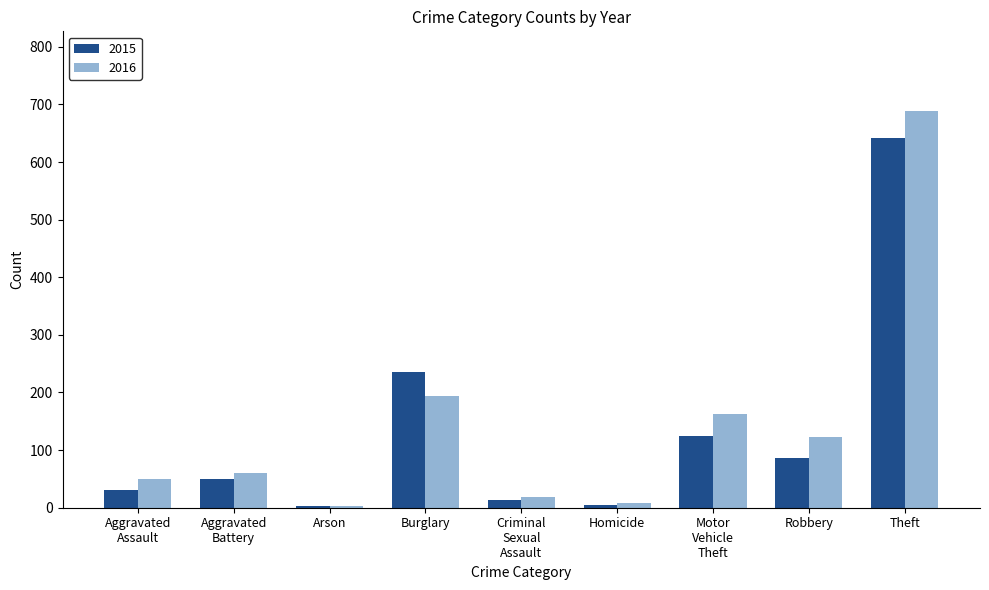

Rank the series at Burglary from highest to lowest value.

2015, 2016